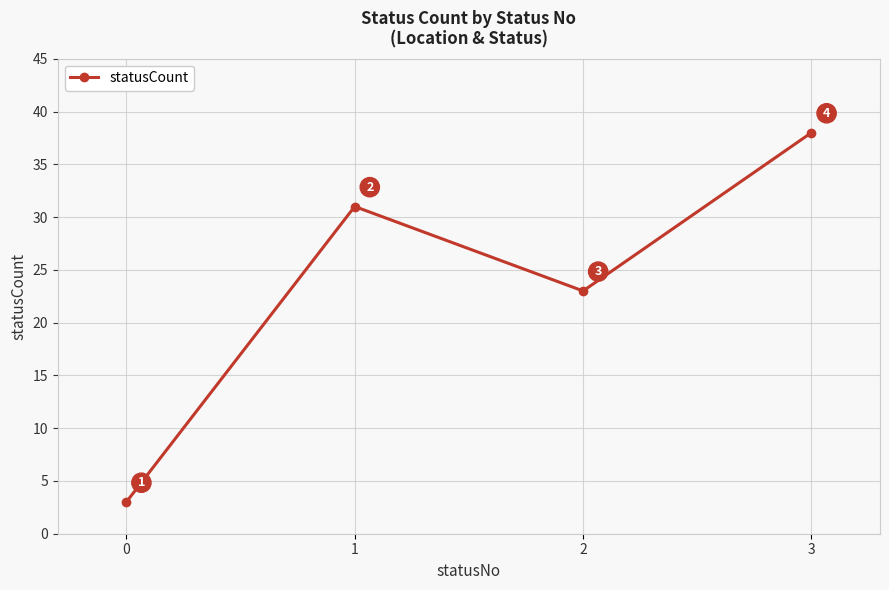

What is the value of the 2nd point from the left?

31